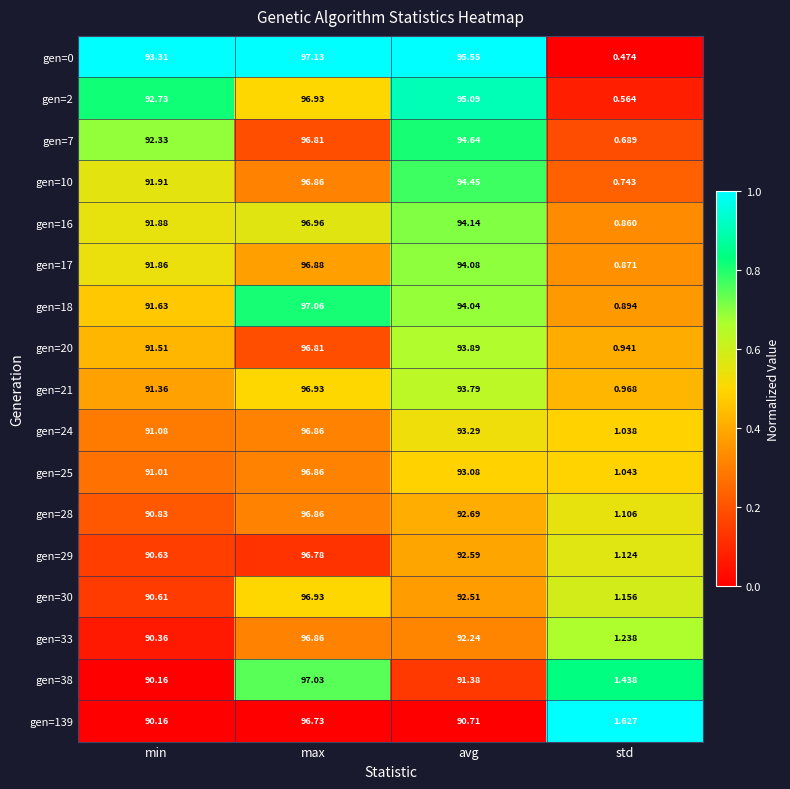

Where does the gen=28 series first go above 92?

max